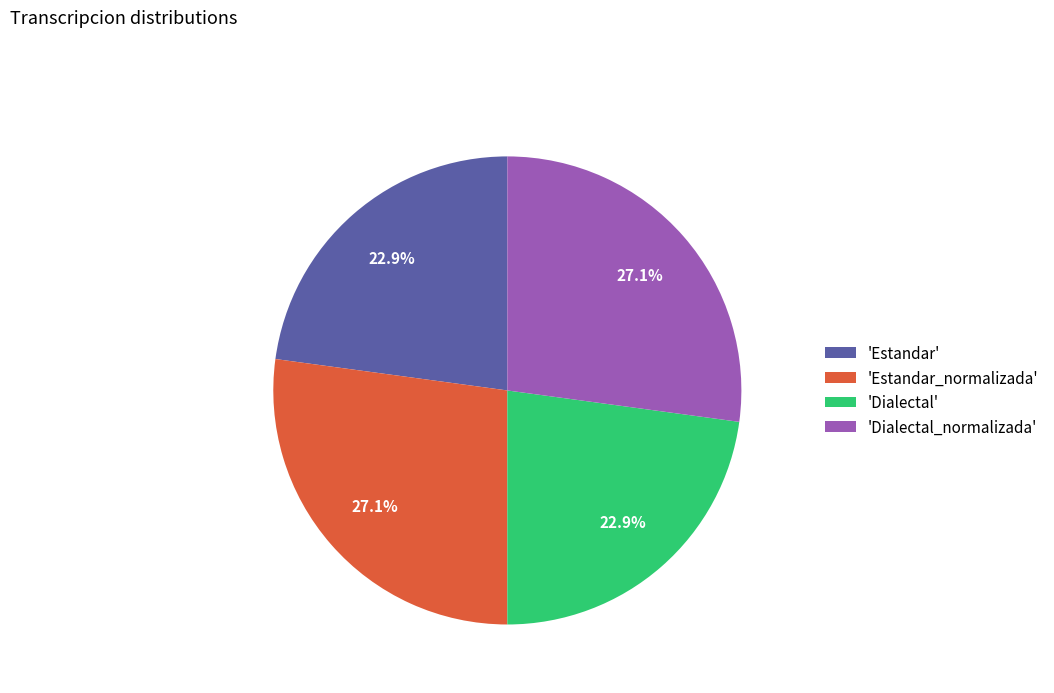

To the nearest percent, what is the difference between the largest and smallest slice percentages?

4%